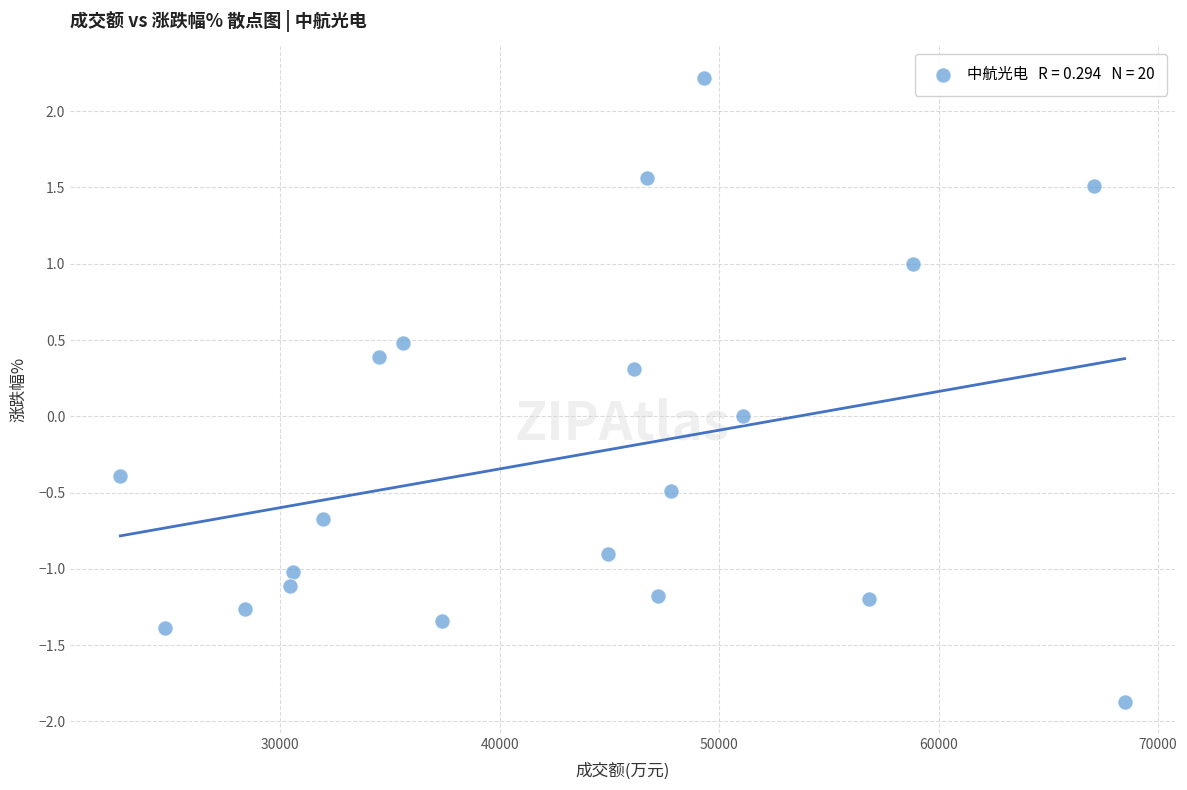

What is the range of X values (max minus min)?

45759.0